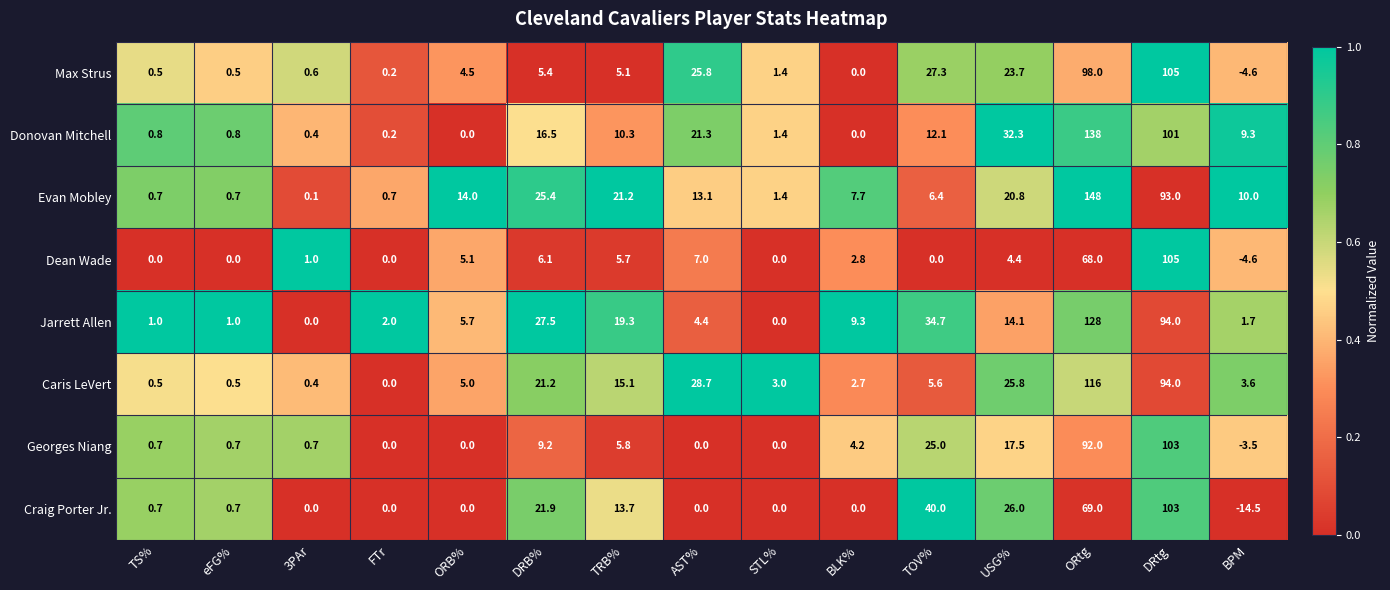

At USG%, list the series in order from smallest to largest.

Dean Wade, Jarrett Allen, Georges Niang, Evan Mobley, Max Strus, Caris LeVert, Craig Porter Jr., Donovan Mitchell